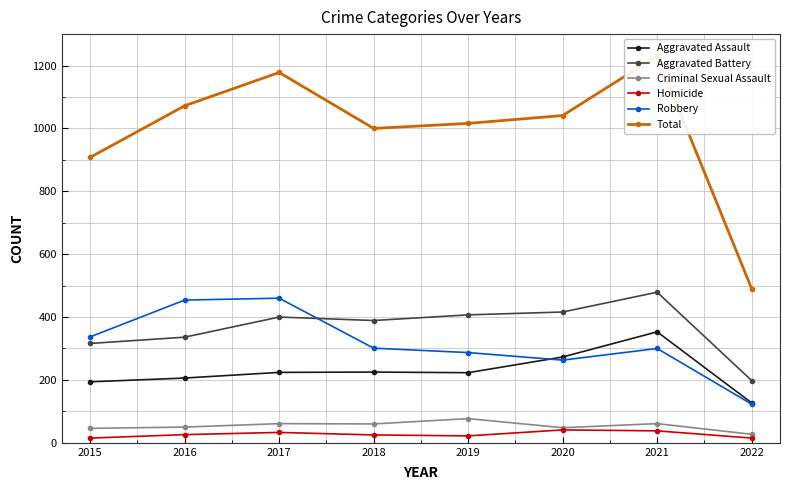

What are all the series names shown in the legend?

Aggravated Assault, Aggravated Battery, Criminal Sexual Assault, Homicide, Robbery, Total